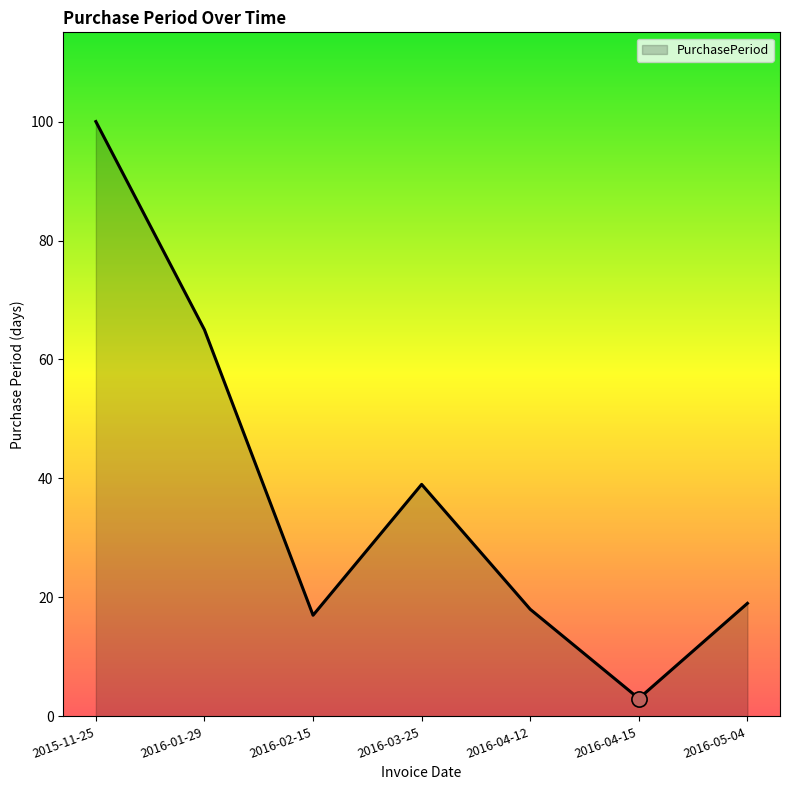

What is the change in value from 2015-11-25 to 2016-01-29?

-35